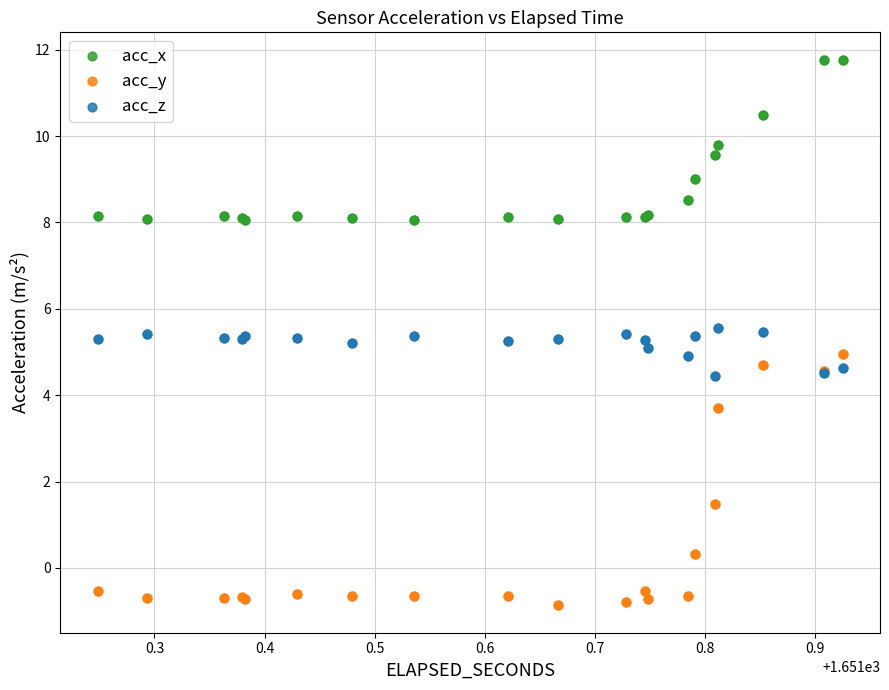

Which series reaches the minimum Y coordinate?

acc_y